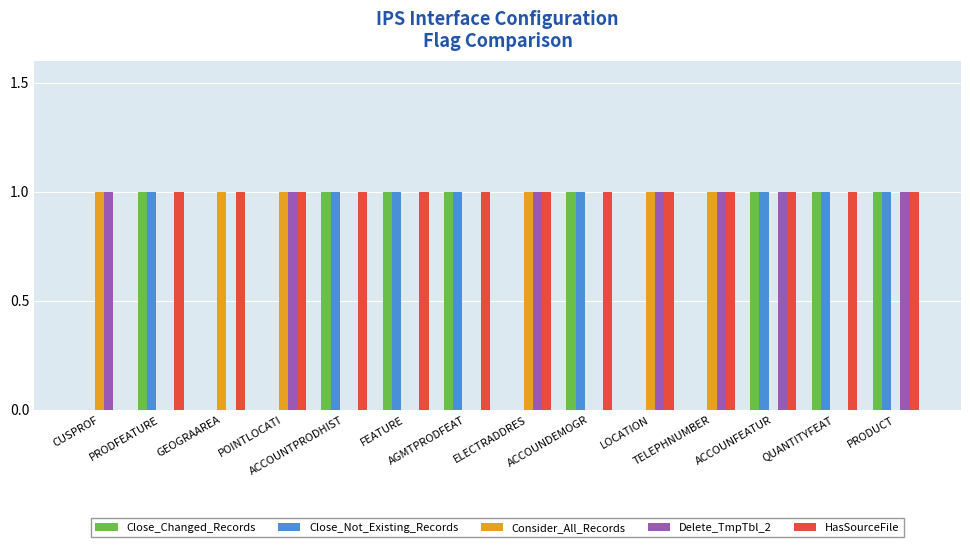

What is the approximate value of Close_Changed_Records at ACCOUNDEMOGR?

1